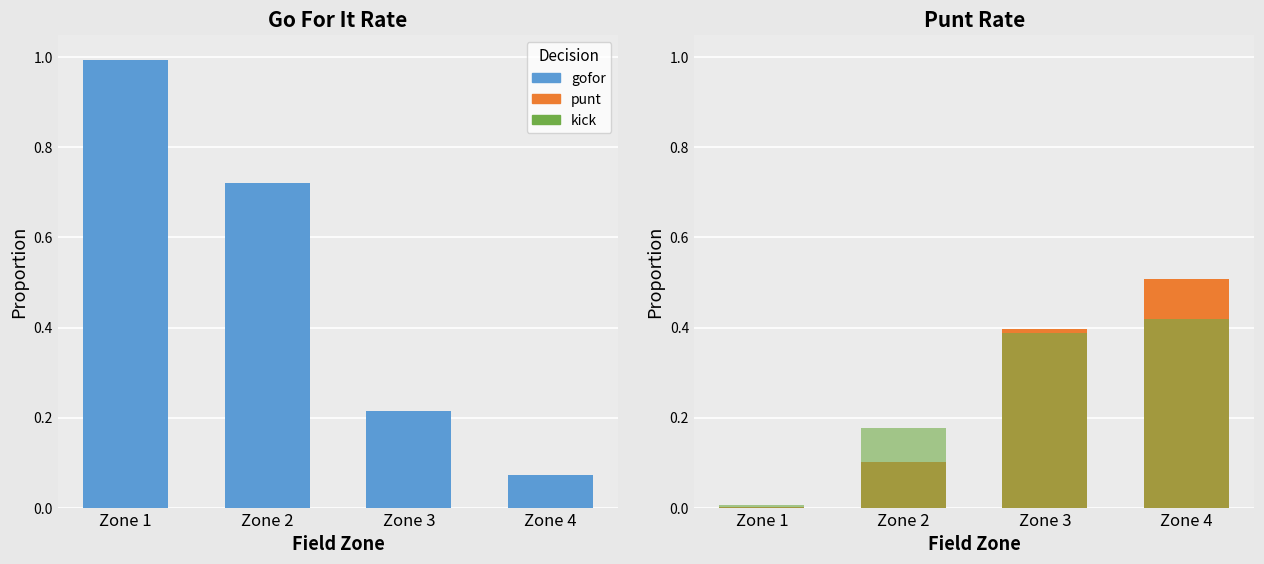

What is the difference between the second highest and minimum values in the kick series?

0.4